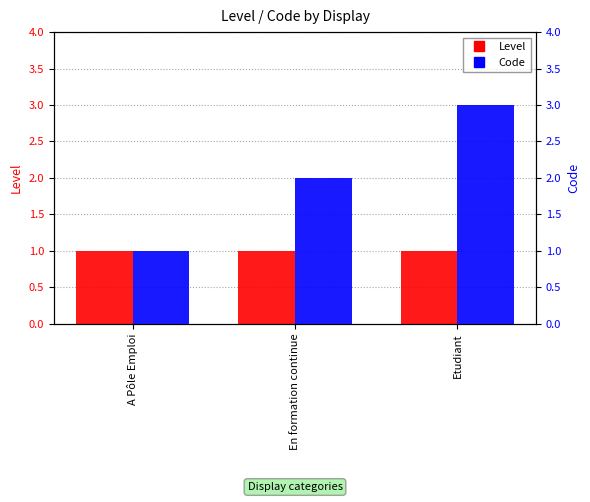

Rank the series by their average value, from highest to lowest.

Code, Level